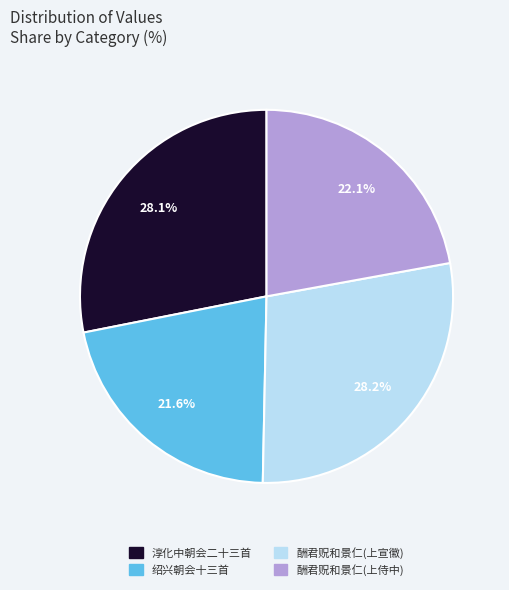

Is there any slice that represents more than half of the pie?

No